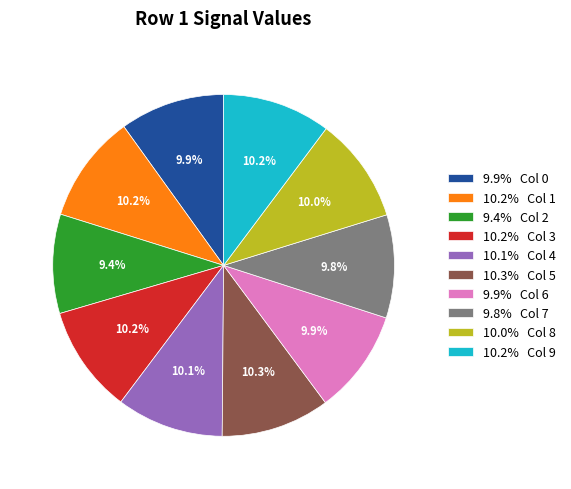

Is there any slice that represents more than half of the pie?

No